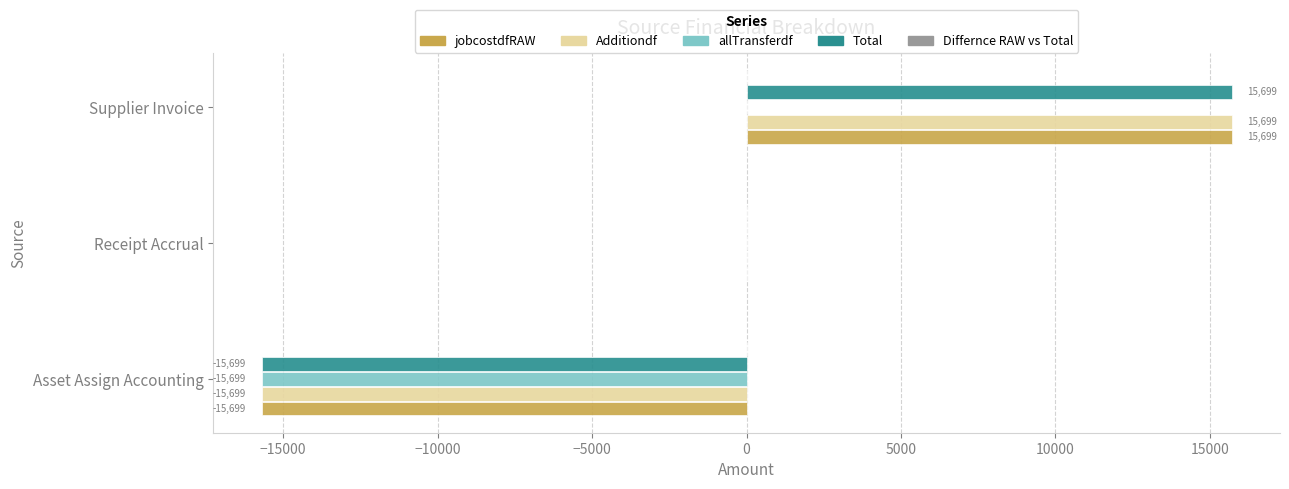

At which category does the chart reach its peak across all series?

Supplier Invoice